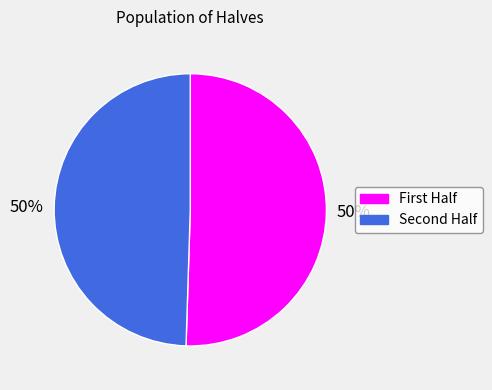

Count the number of slices in the pie.

2